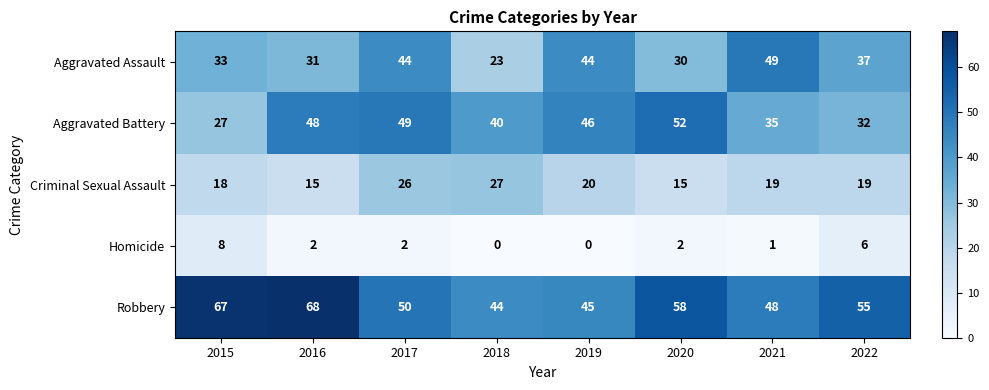

The Homicide series shows 5 at 2019. True or false?

False